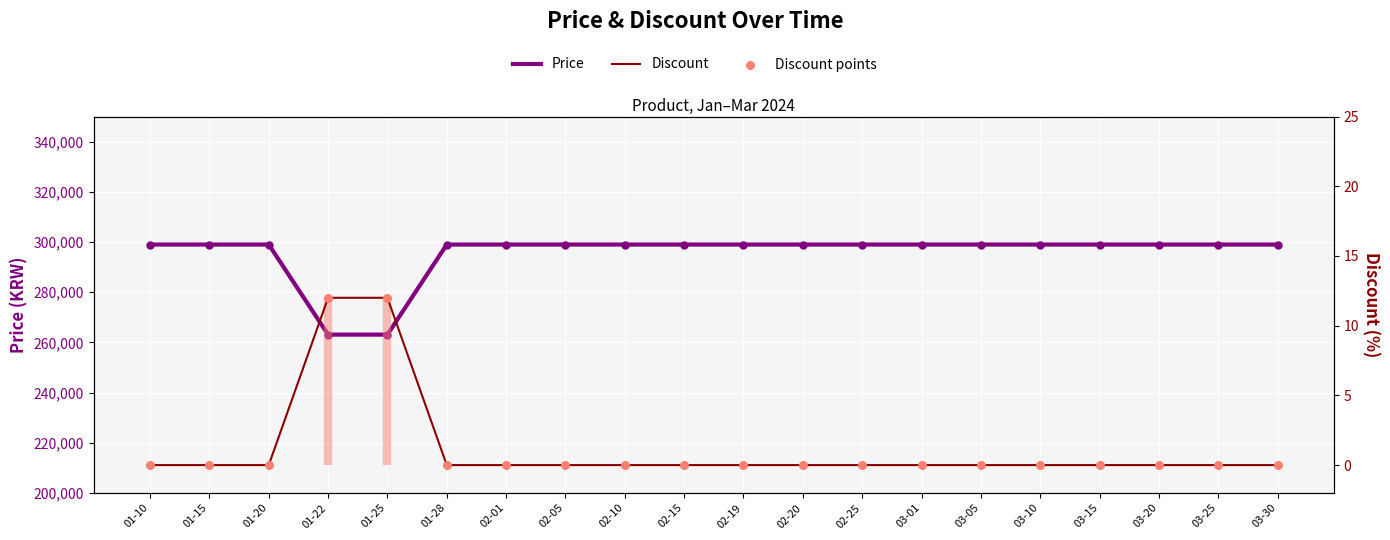

At which category is the sum across all series the highest?

01-10